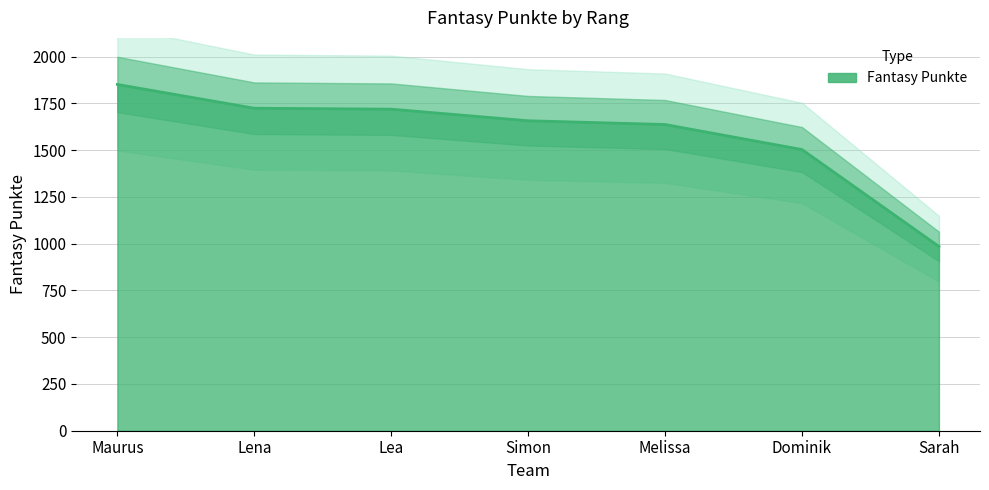

At which category does the chart reach its minimum across all series?

Sarah